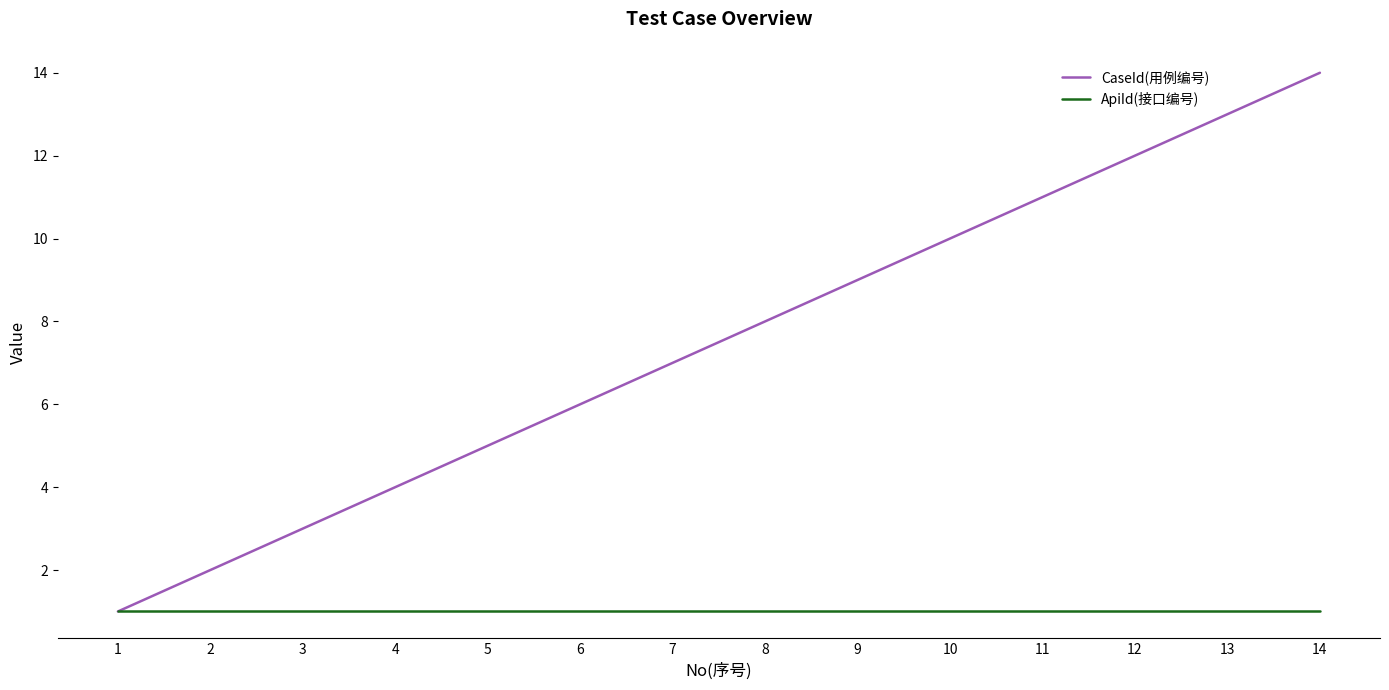

Which series has the largest range (max minus min)?

CaseId(用例编号)